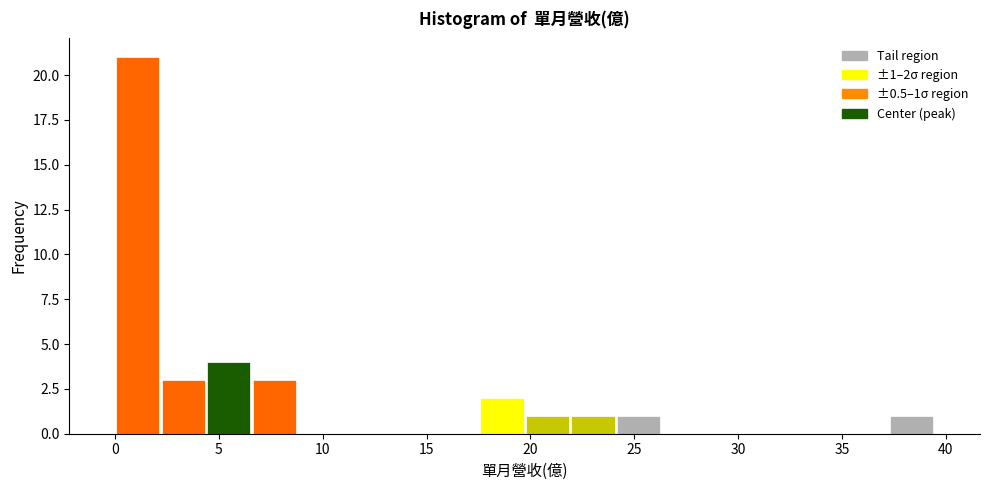

Over which range of the x-axis is the bar tallest?

0.0 to 2.0